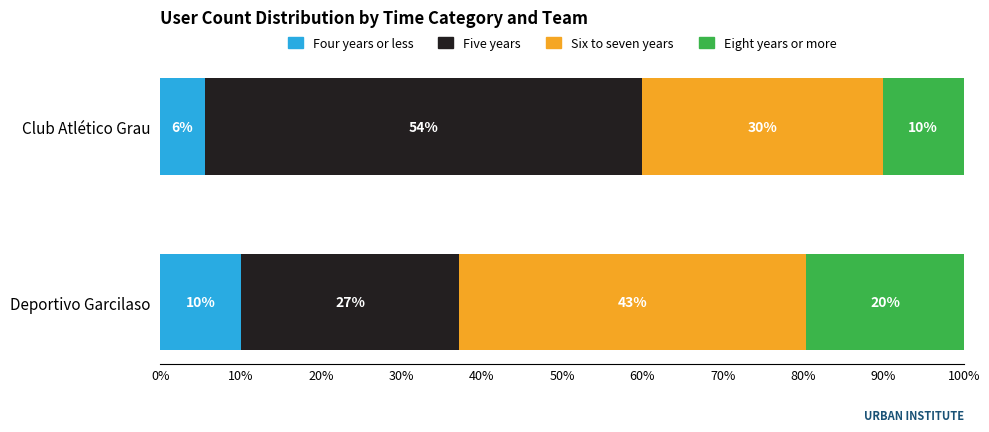

What are all the series names shown in the legend?

Four years or less, Five years, Six to seven years, Eight years or more